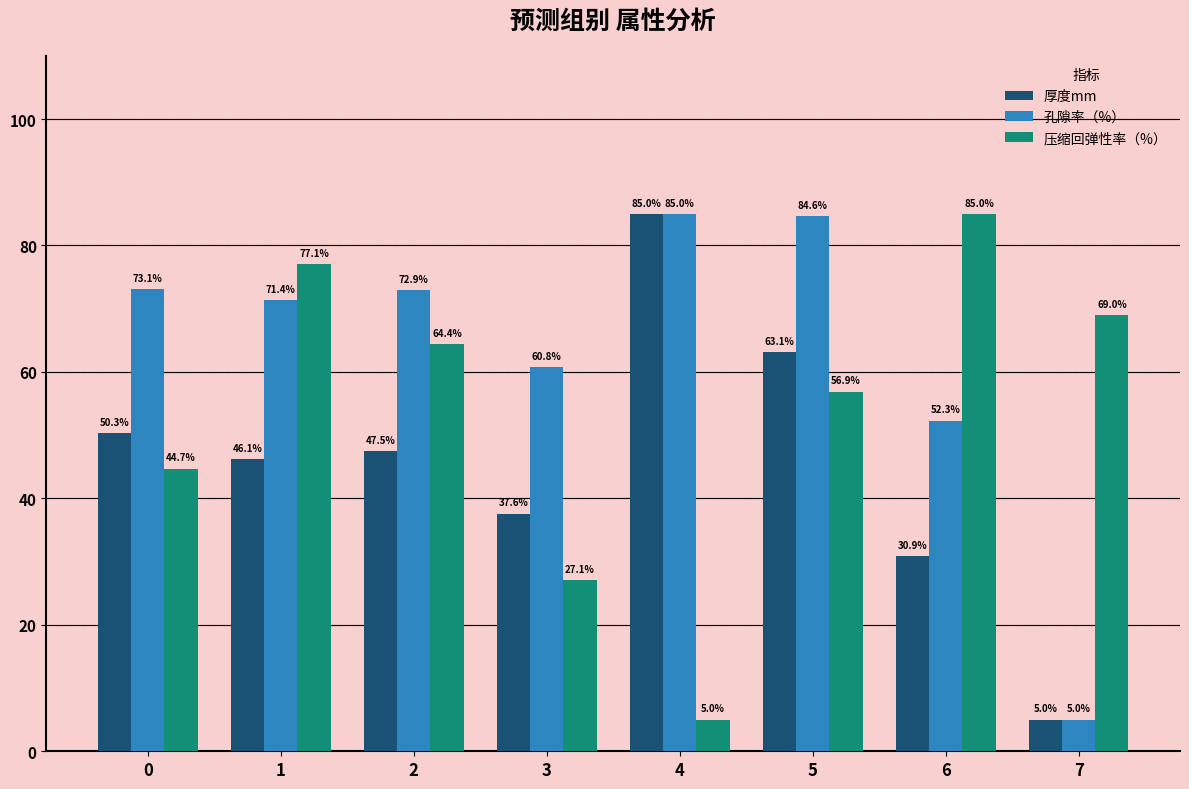

Rank the series at 3 from lowest to highest value.

压缩回弹性率（%）, 厚度mm, 孔隙率（%）